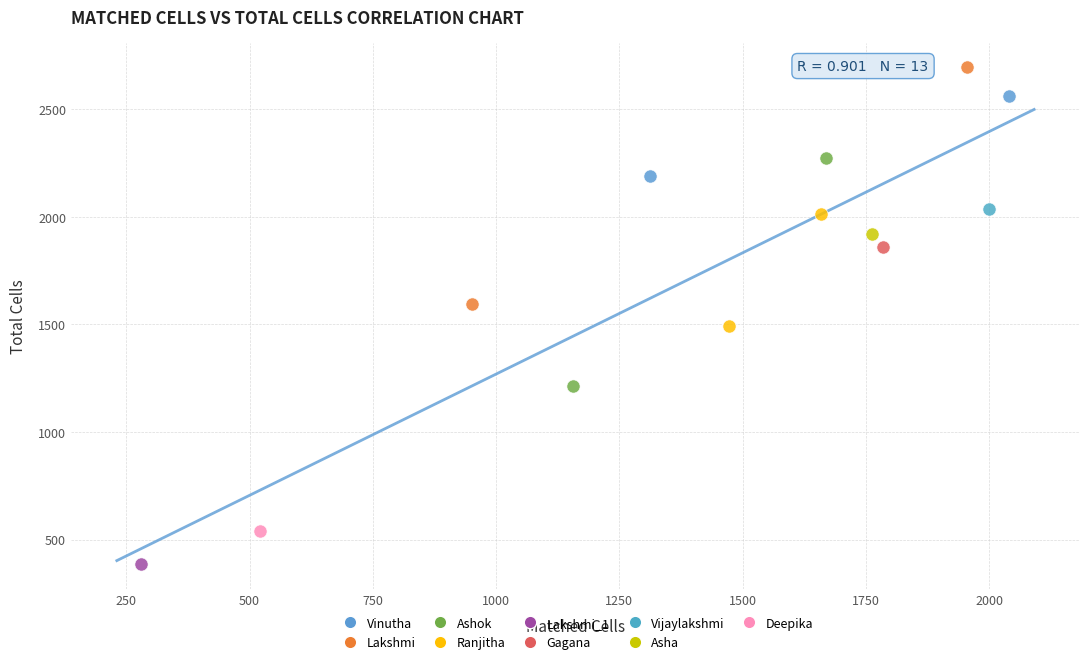

What are all the series names shown in the legend?

Vinutha, Lakshmi, Ashok, Ranjitha, Lakshmi_1, Gagana, Vijaylakshmi, Asha, Deepika